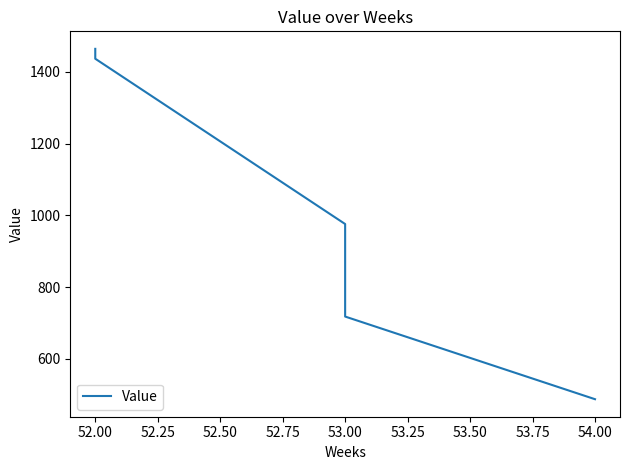

What is the sum of all values?

5081.9